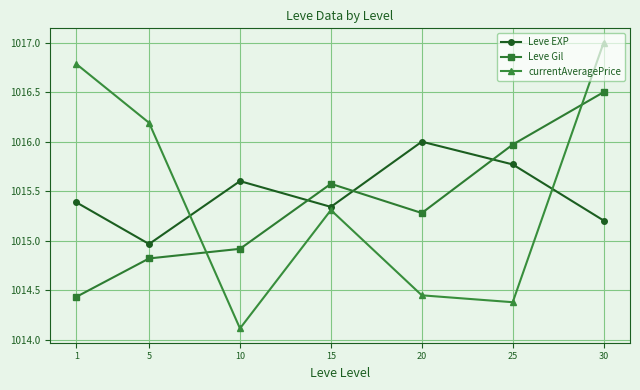

True or false: currentAveragePrice has more than 0 points higher than both neighbors.

True